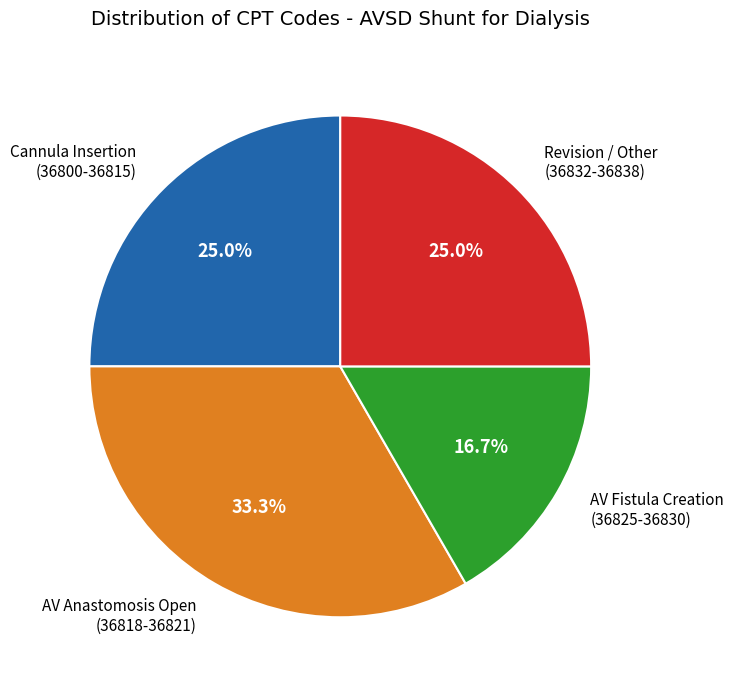

Is there any slice that represents more than half of the pie?

No